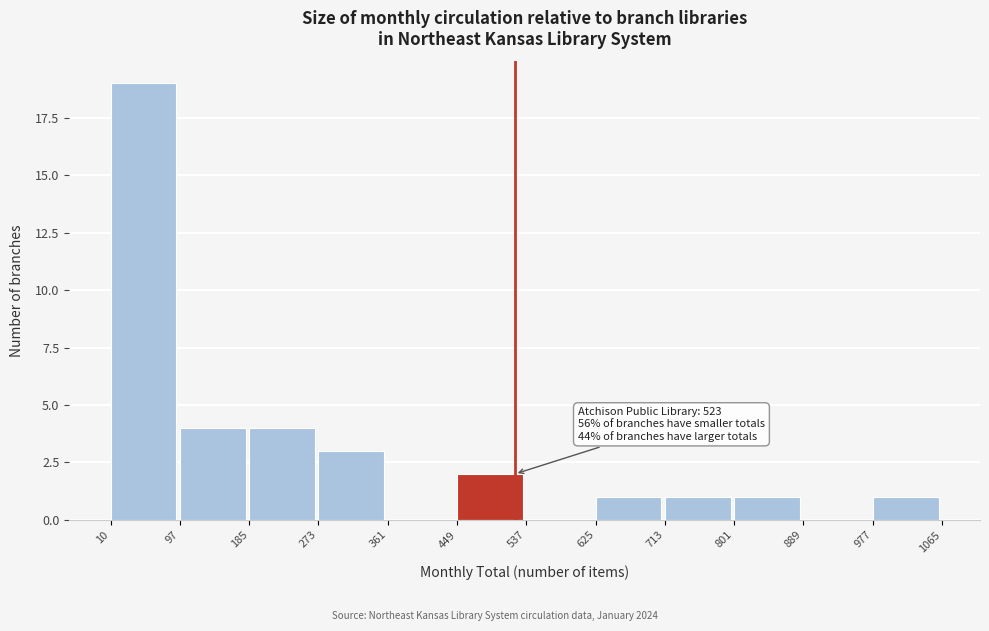

Over which range of the x-axis is the bar tallest?

10 to 97